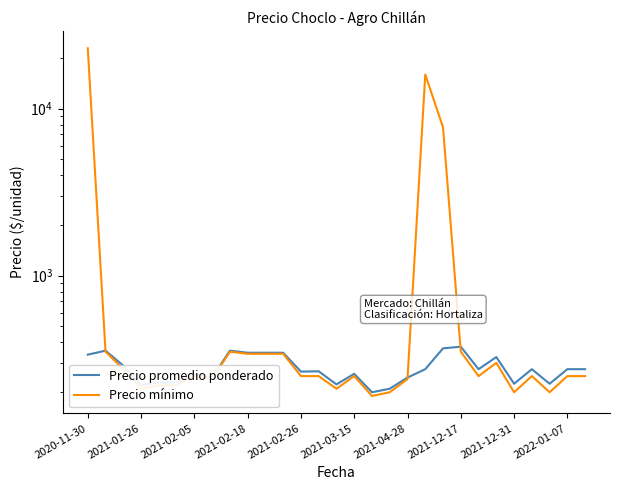

Where does the Precio promedio ponderado series first go above 275?

2020-11-30